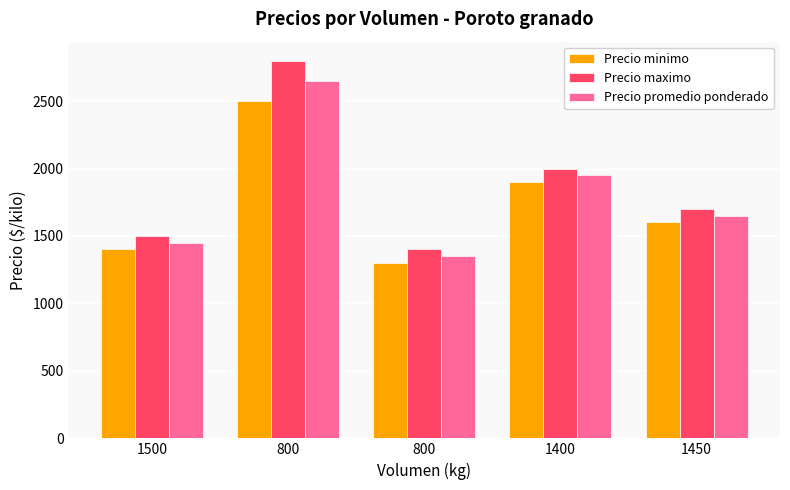

What is the label of the 1st bar from the right?

1450